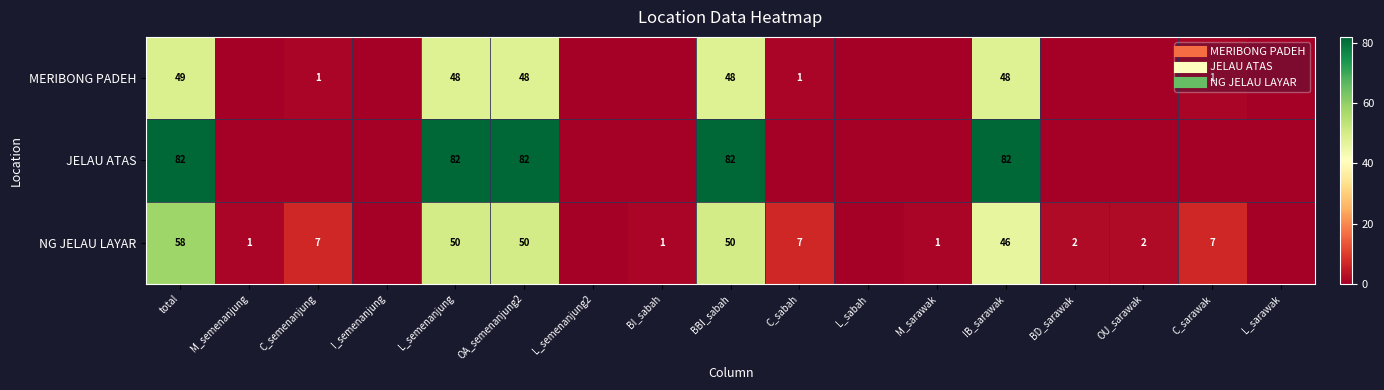

How many values in the NG JELAU LAYAR series exceed 2?

8